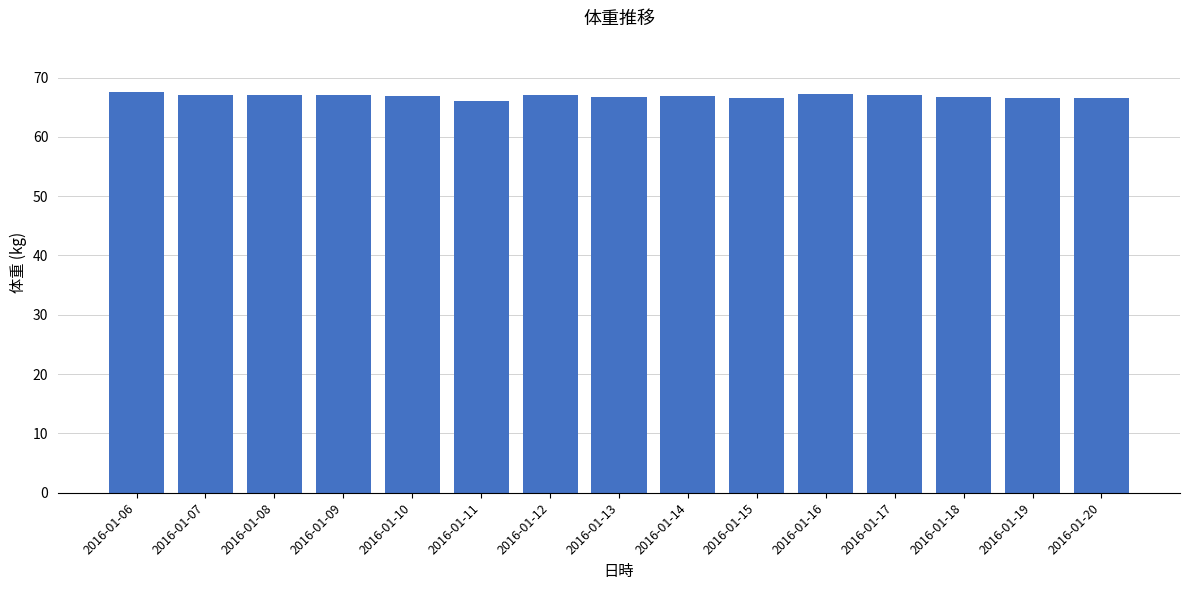

What is the ratio of the value at 2016-01-11 to the value at 2016-01-06?

1.0